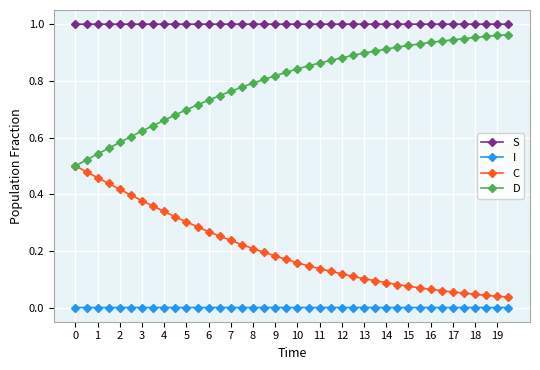

True or false: D and S intersect in this chart.

False